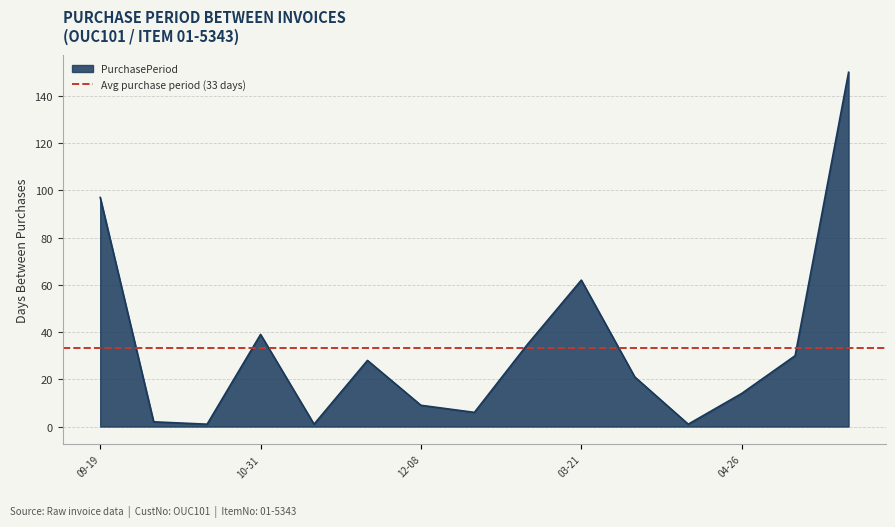

The value of PurchasePeriod at 10-31 is 39. True or false?

True